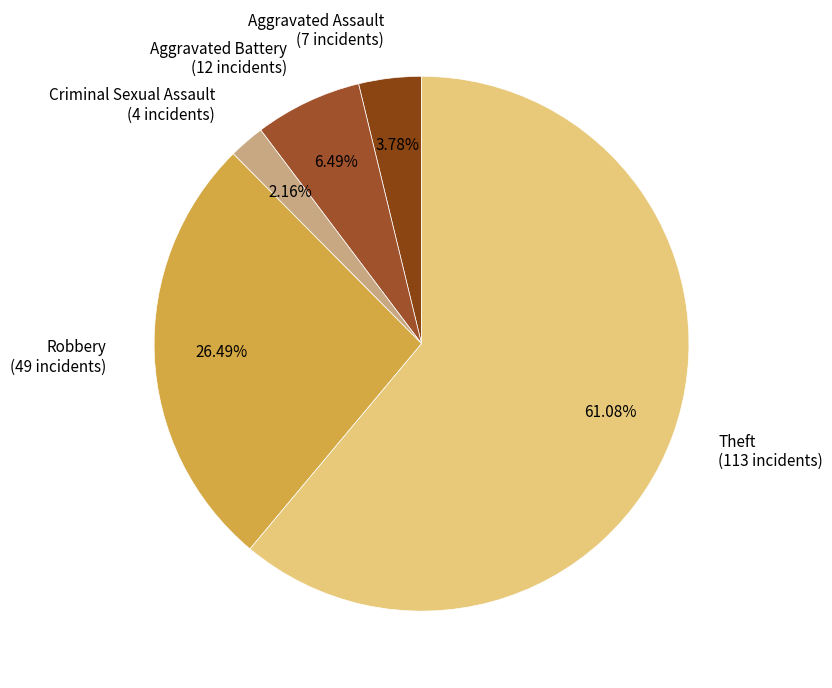

Which has a higher value, Theft (113 incidents) or Criminal Sexual Assault (4 incidents)?

Theft (113 incidents)